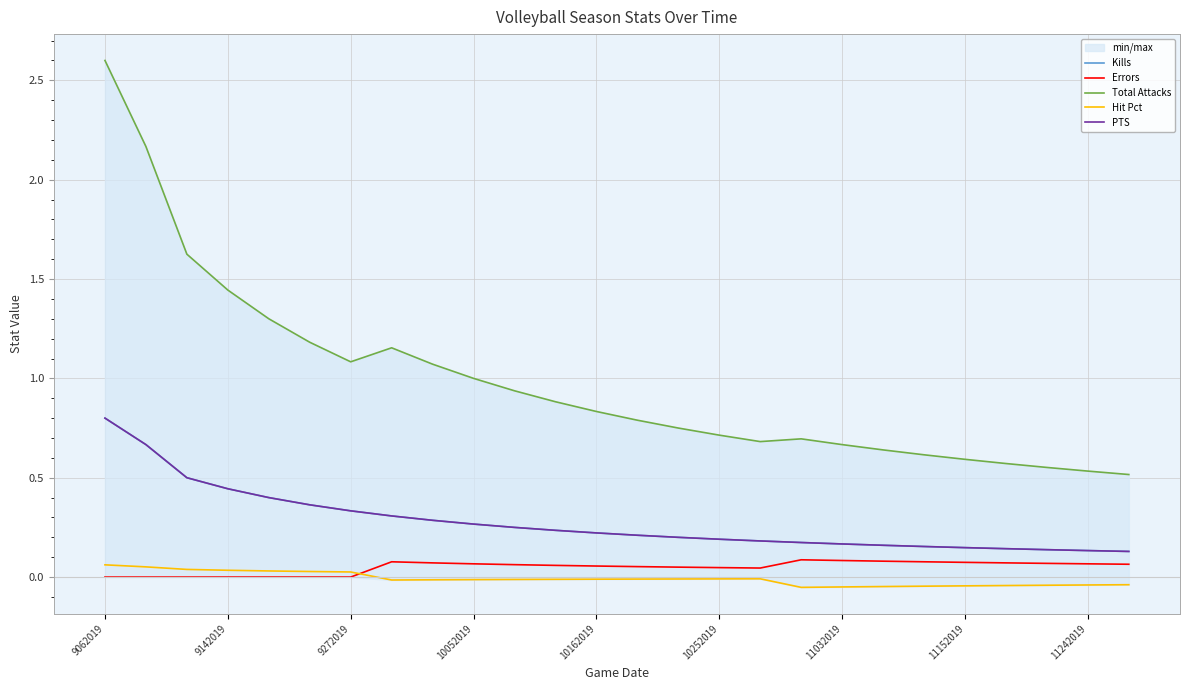

What value does the PTS series have at 10252019?

0.2